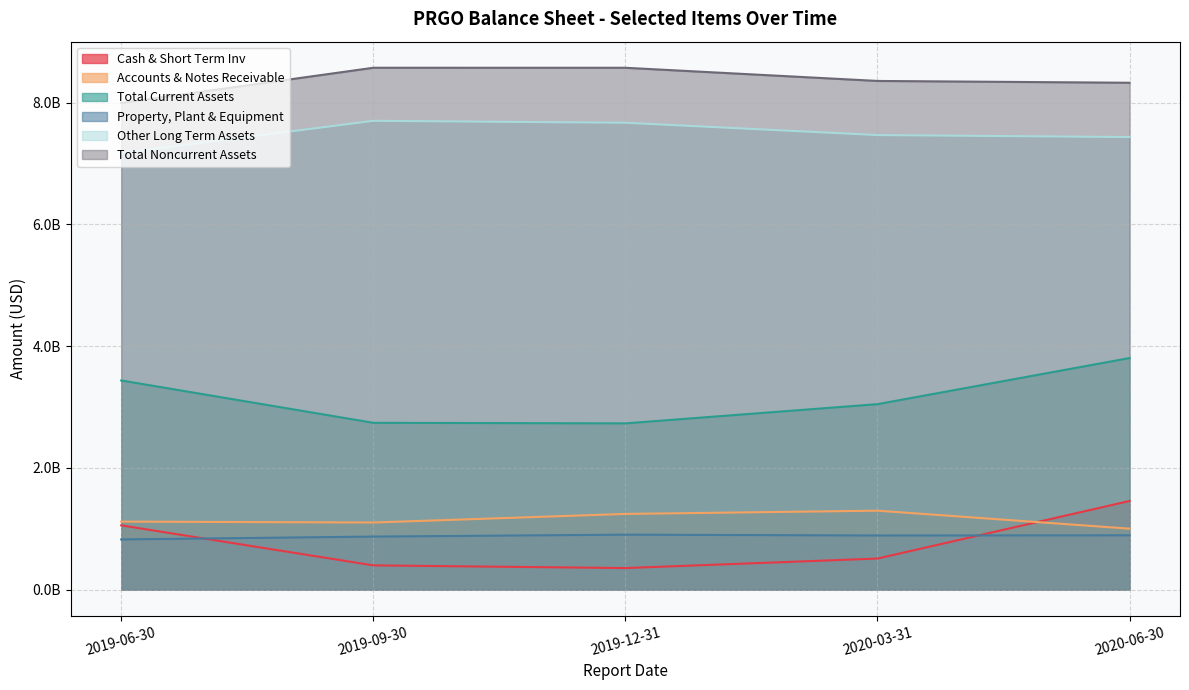

True or false: Accounts & Notes Receivable and Property, Plant & Equipment intersect in this chart.

False